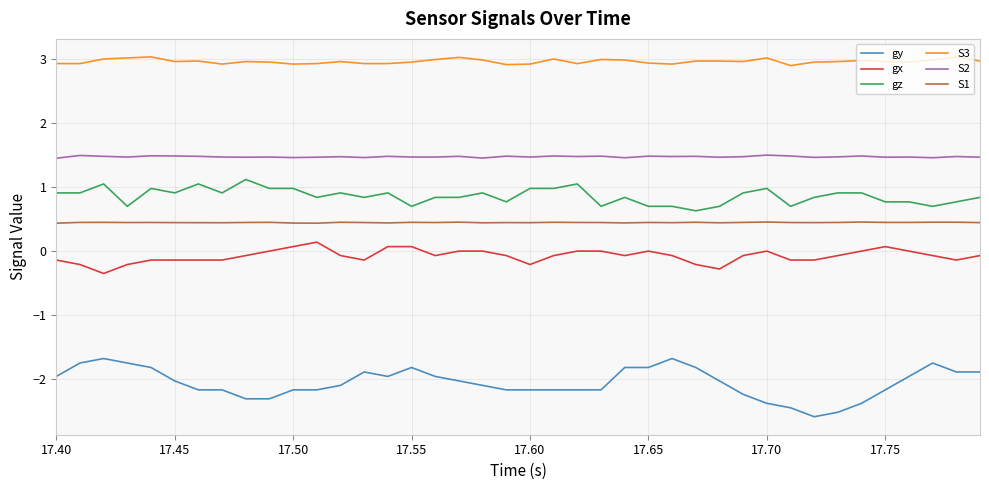

List the series in order of their peak value, lowest first.

gy, gx, S1, gz, S2, S3